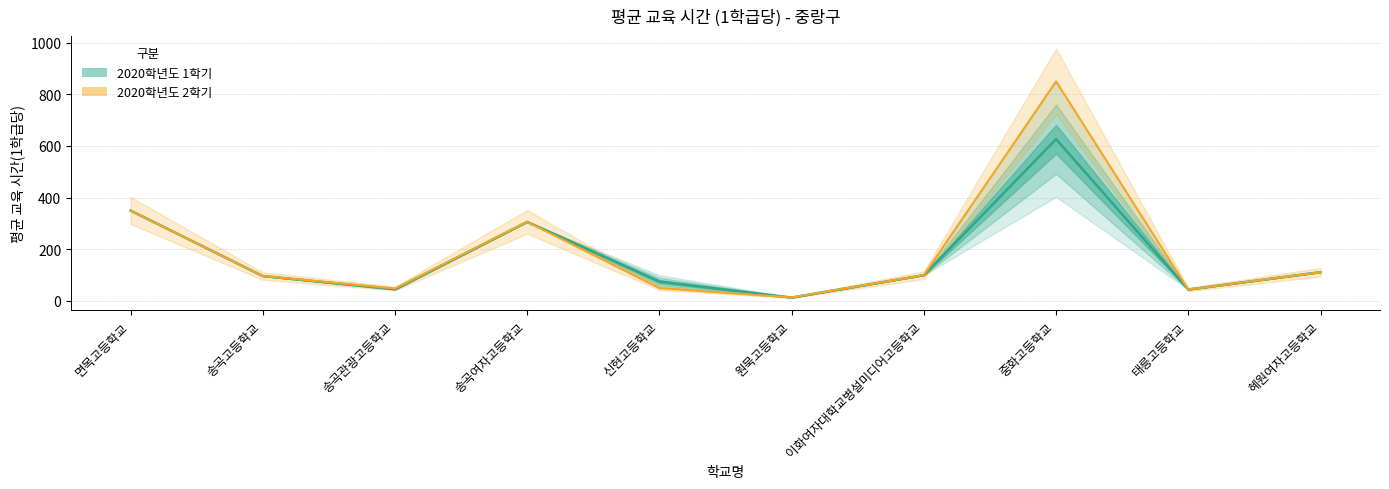

At which category does the data reach its first local valley?

송곡관광고등학교